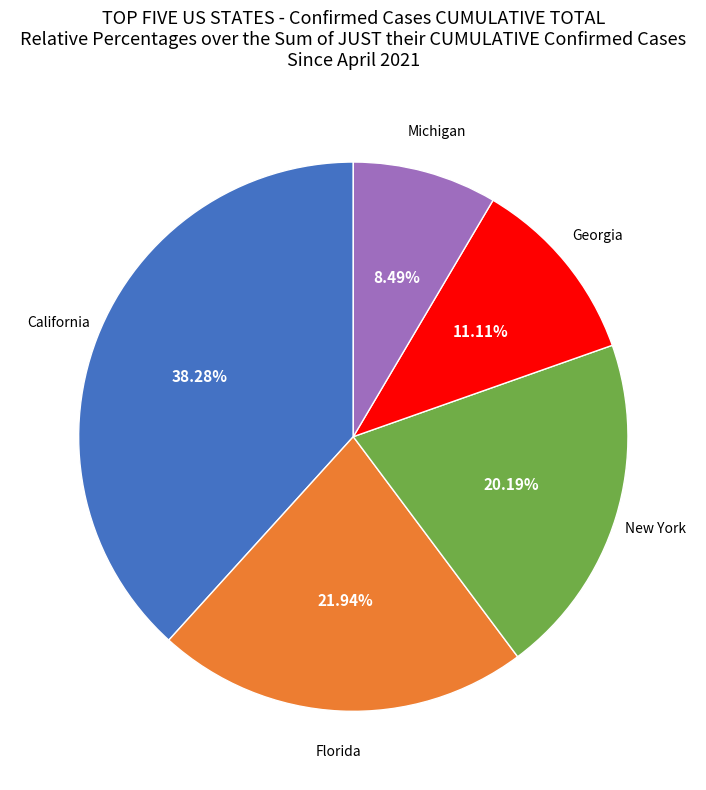

Does any single category account for the majority?

No